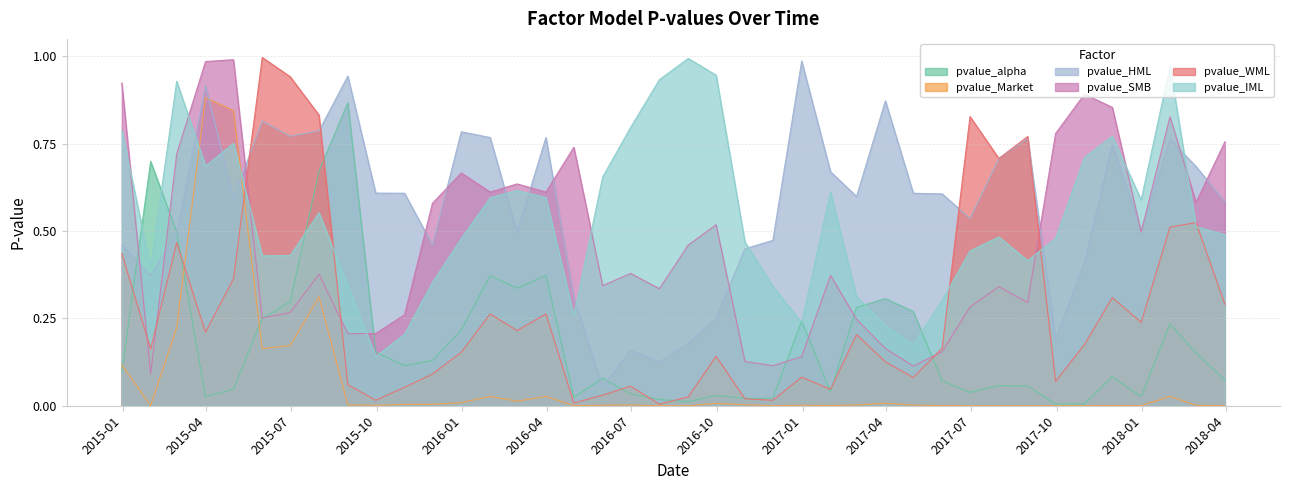

Rank the series at 2017-05-31 from lowest to highest value.

pvalue_Market, pvalue_alpha, pvalue_SMB, pvalue_WML, pvalue_IML, pvalue_HML